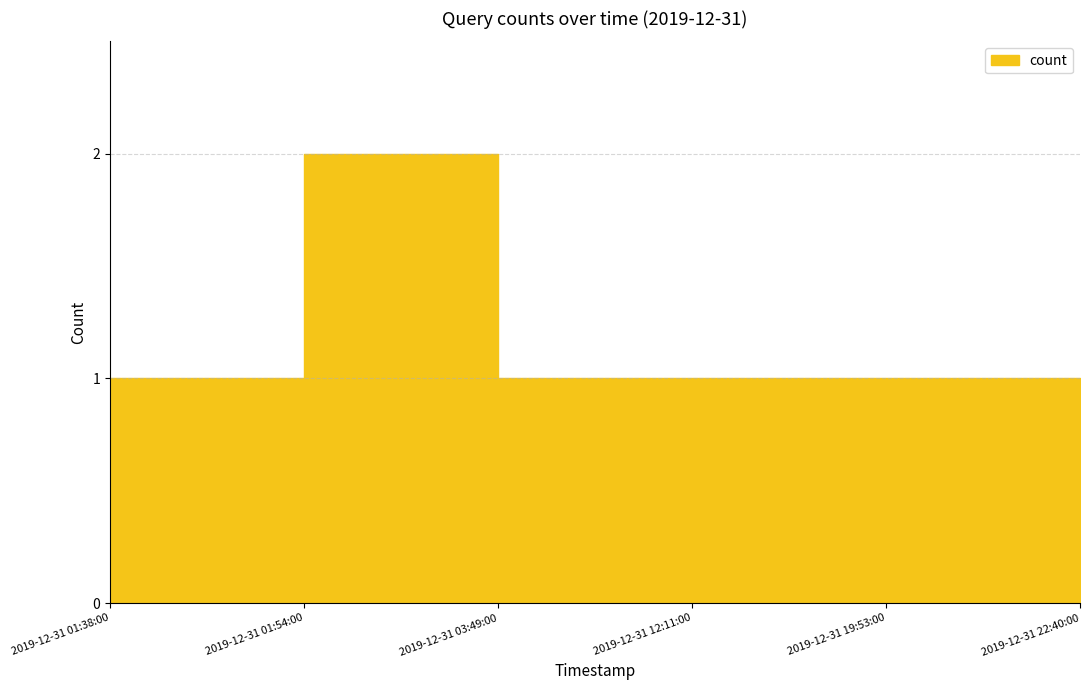

What is the difference between the values at 2019-12-31 01:54:00 and 2019-12-31 12:11:00?

1